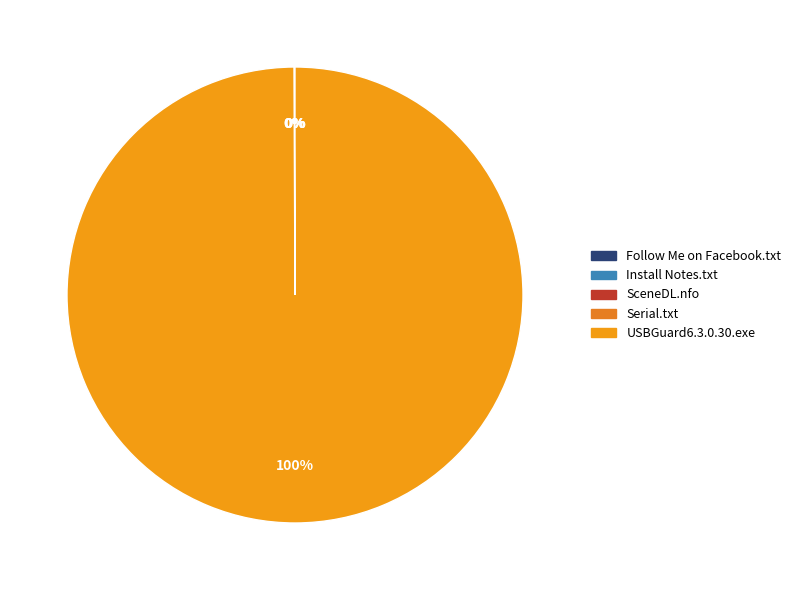

How much of the chart is everything except Install Notes.txt?

100.0%